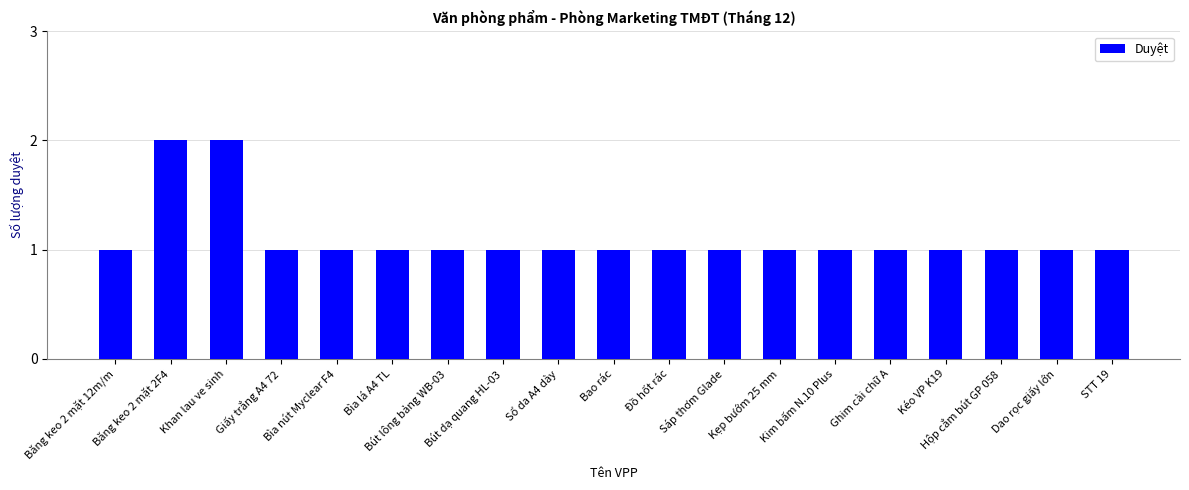

What value does the data have at Bìa nút Myclear F4?

1